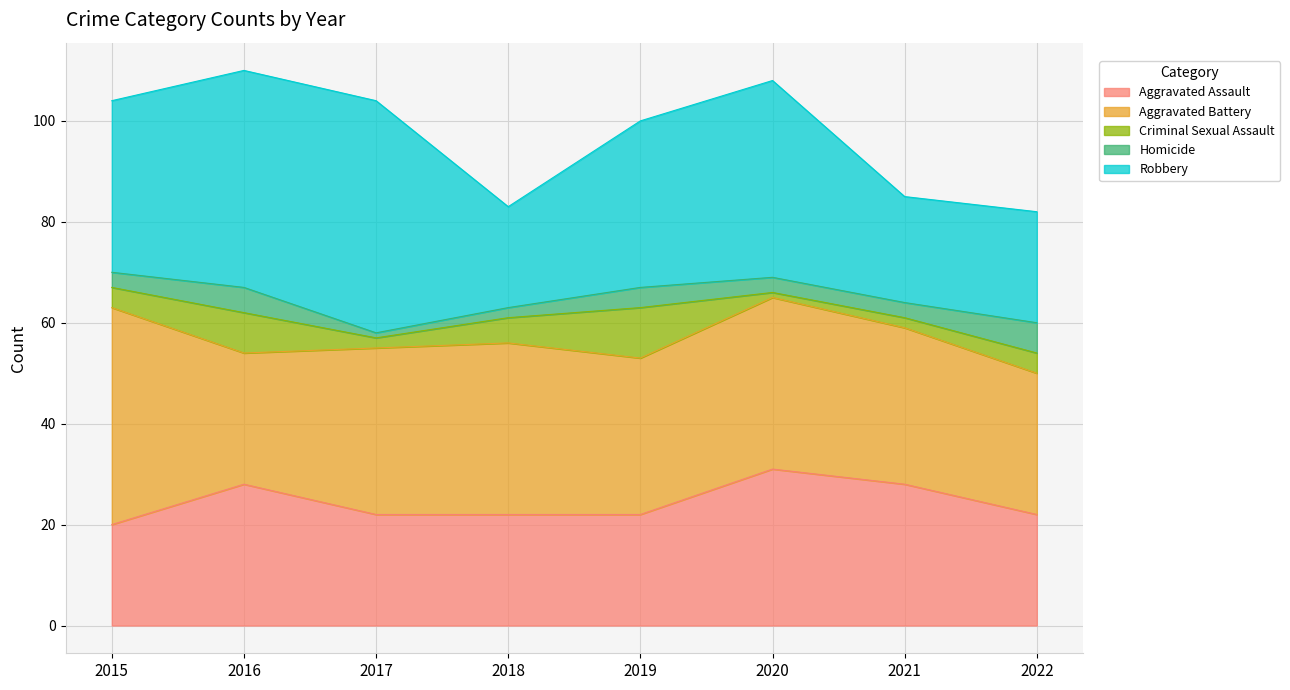

How many values in the Robbery series are below 34?

4